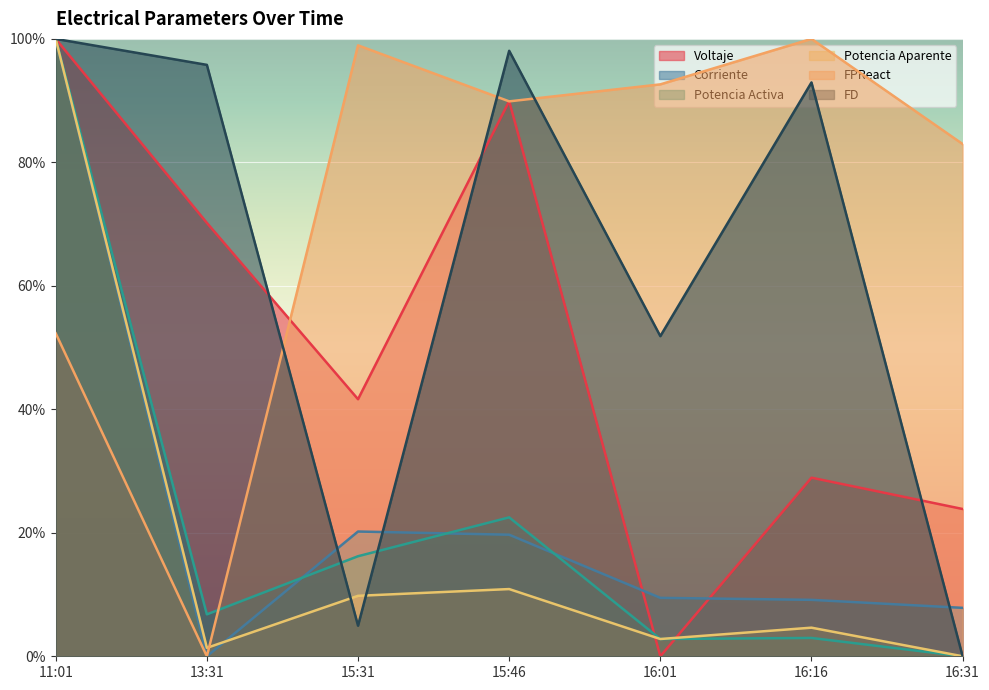

What is the sum of all Potencia Activa values?

1.5